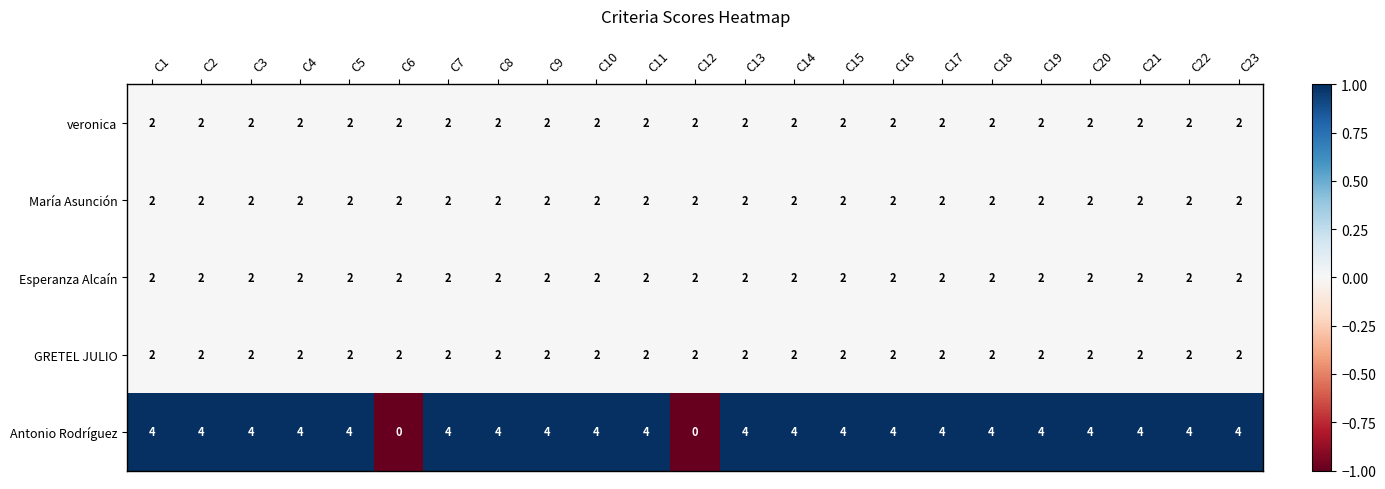

What is the sum of the GRETEL JULIO values at C11 and C14?

4